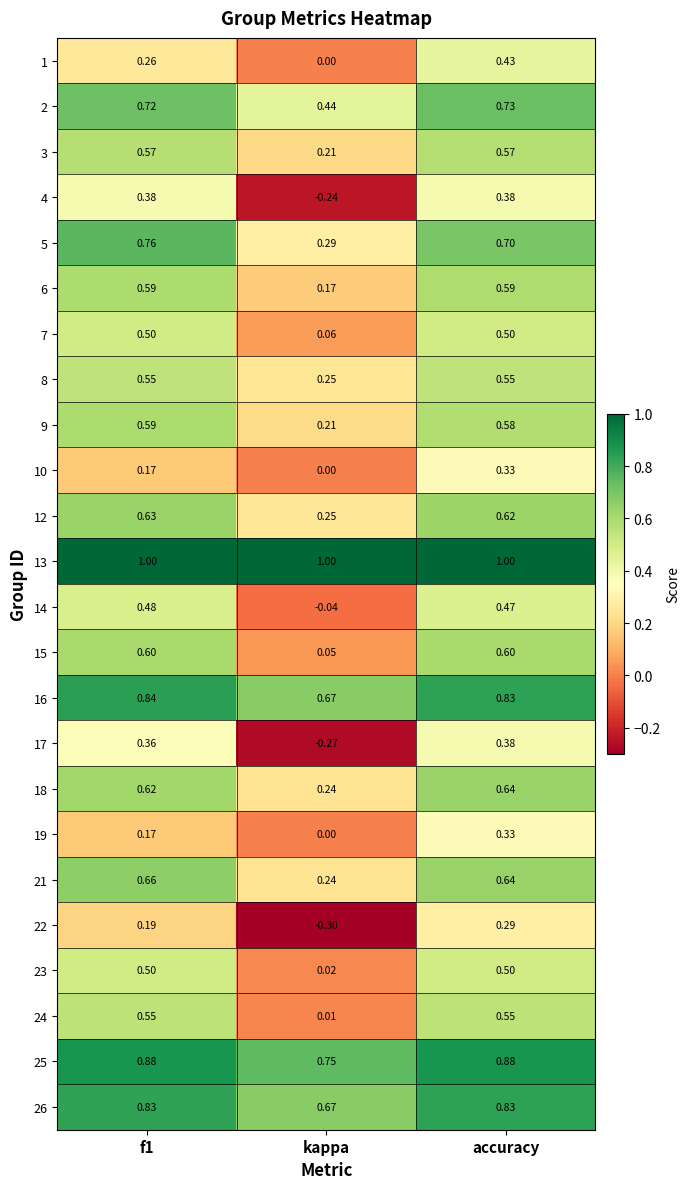

Where is 8 nearest to the value 0?

kappa